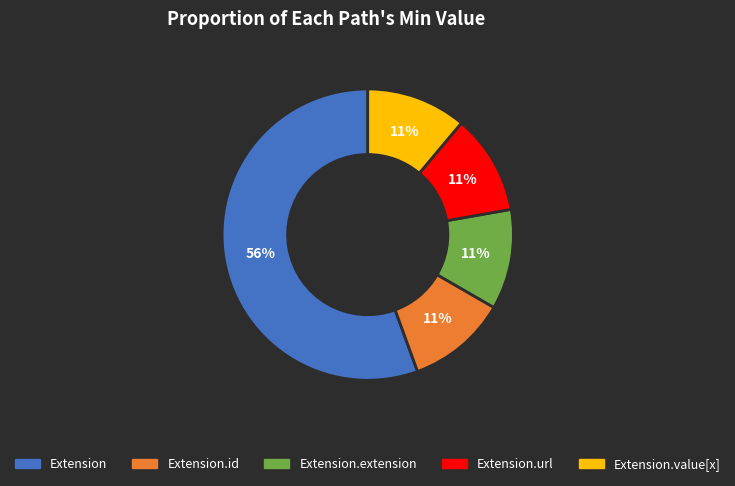

Is there a majority slice in this chart?

Yes